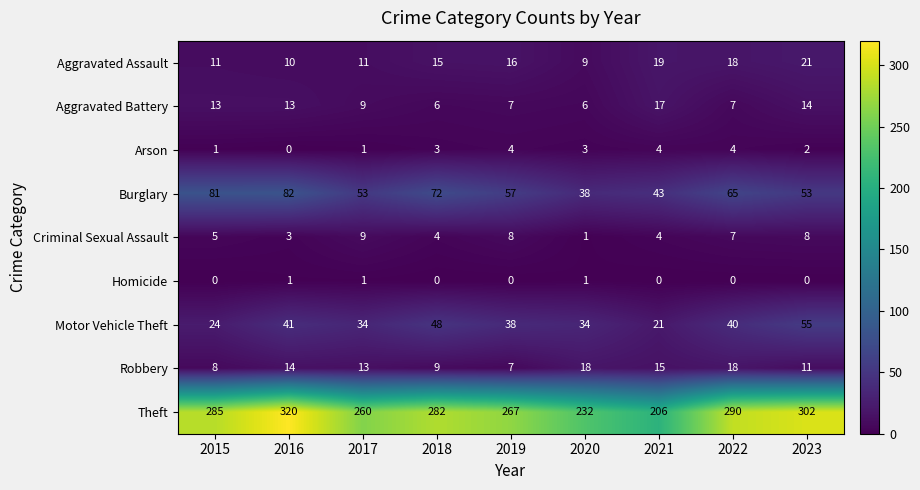

Which series has the largest total across all categories?

Theft